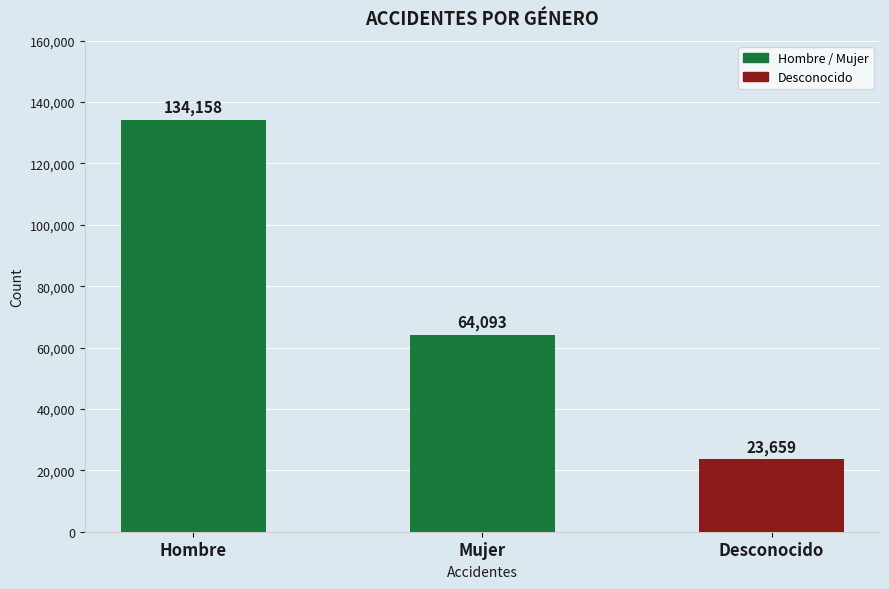

How many values are below 64093?

1